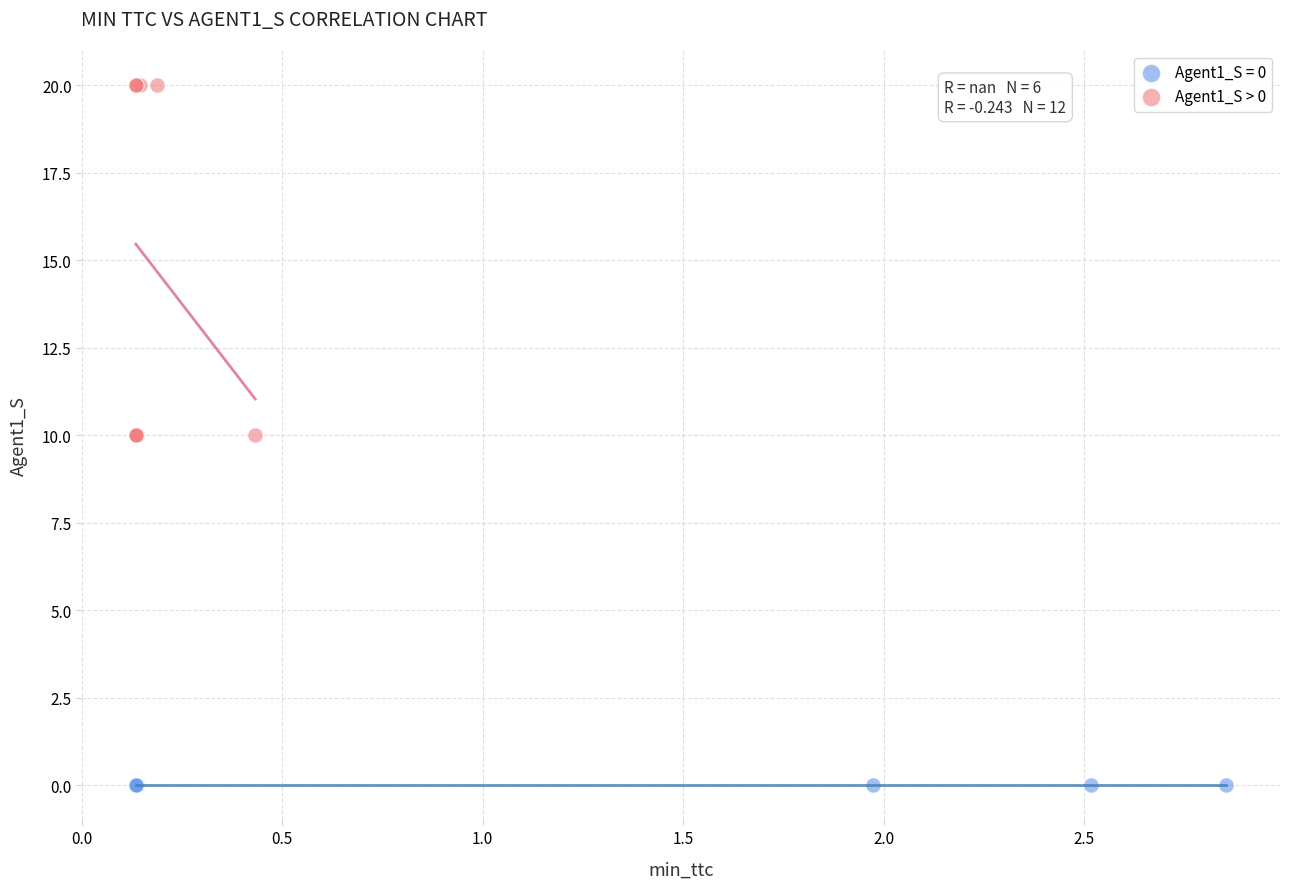

Which series contains the lowest Y value?

Agent1_S = 0